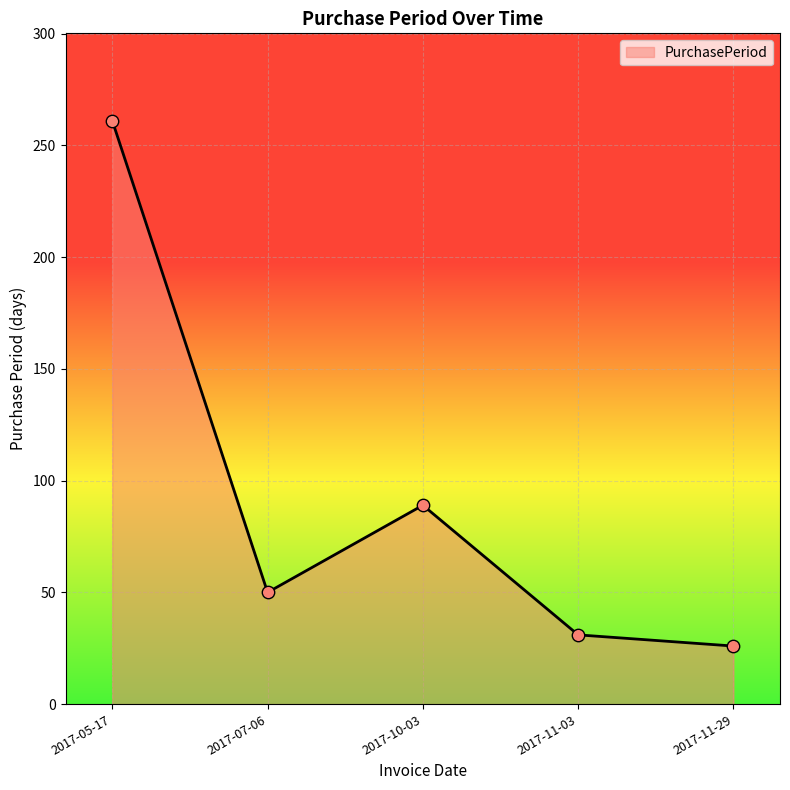

What is the change in value from 2017-05-17 to 2017-07-06?

-211